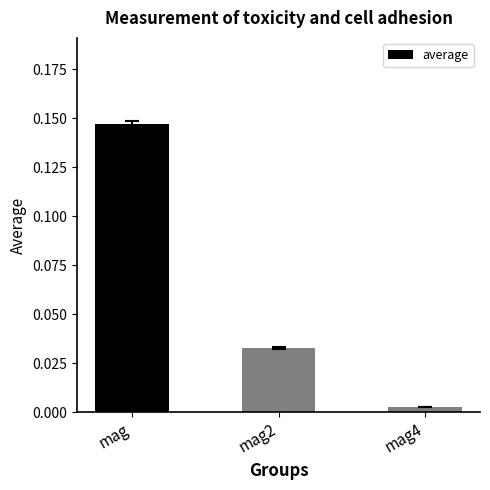

How many distinct data groups are displayed?

1